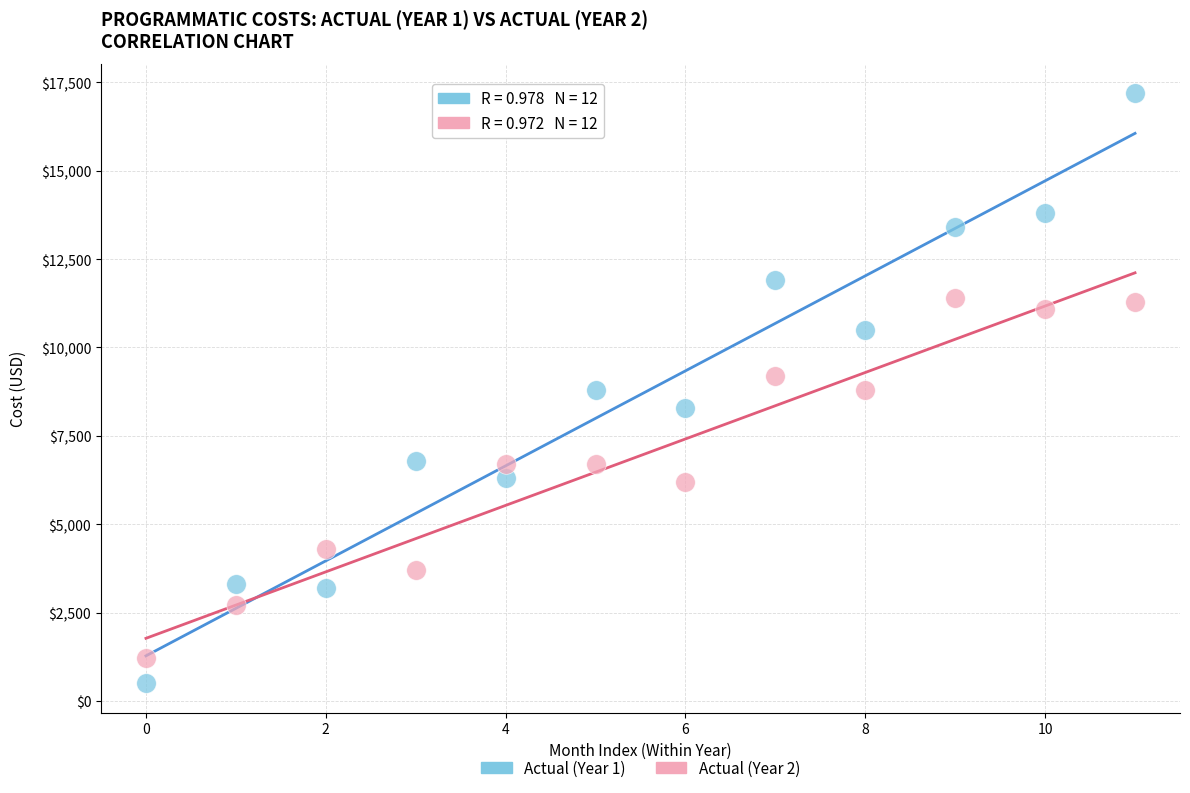

Which series contains the highest Y value?

Actual (Year 1)